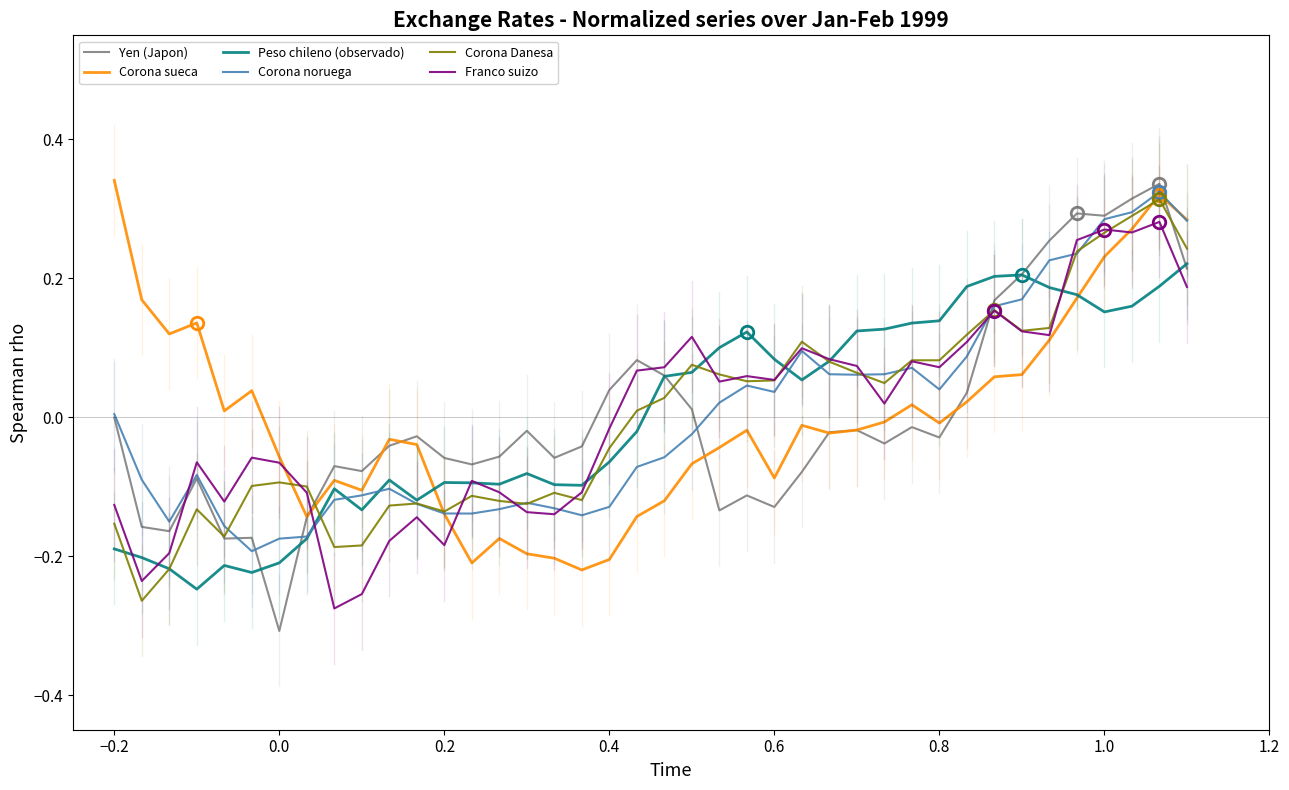

In Franco suizo, how many points are lower than both neighbors (excluding endpoints)?

11